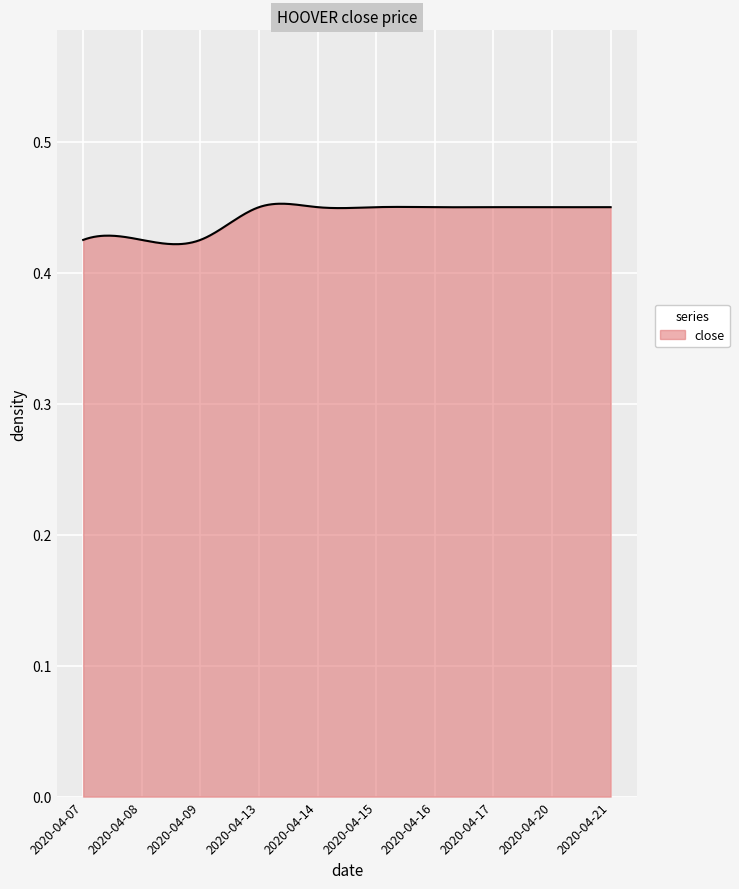

Does the chart display data point markers on the line(s)?

No